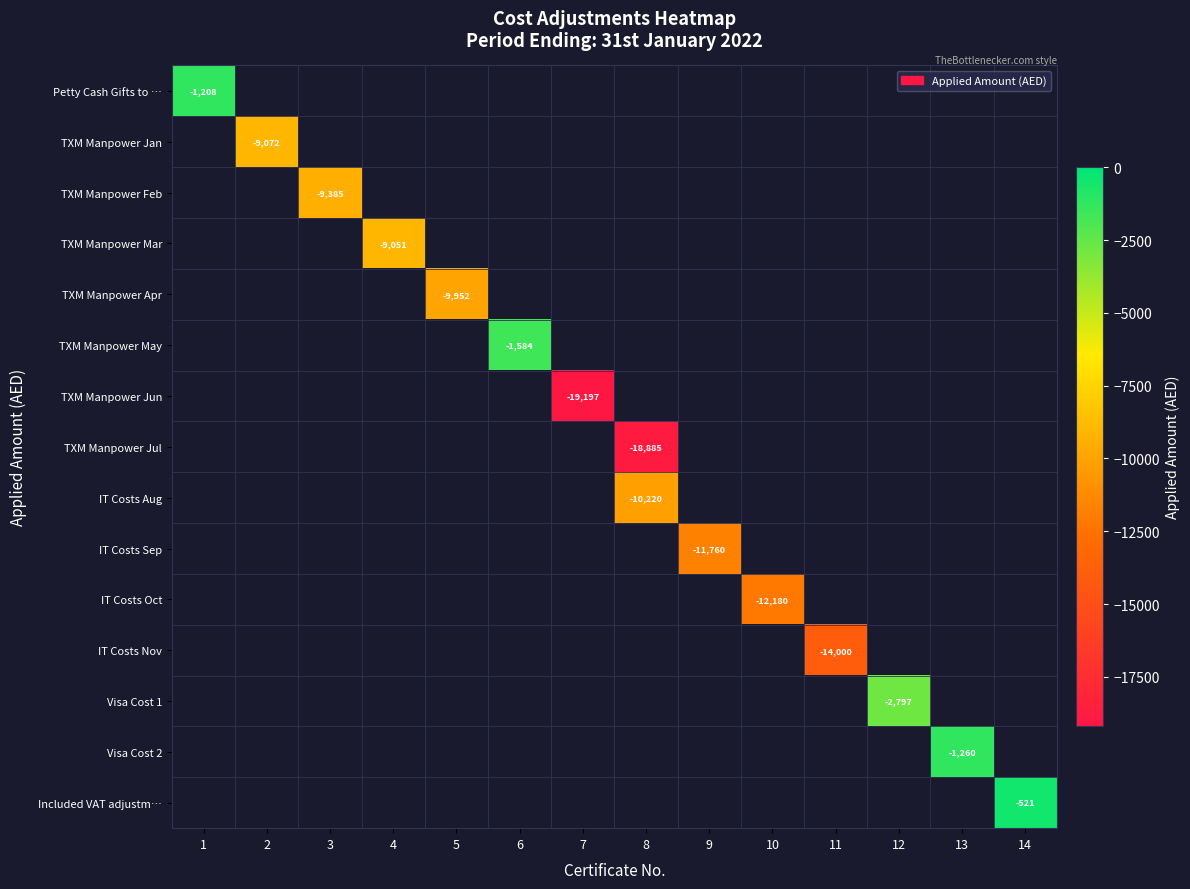

Is the value of row_3 at 6 greater than the value of row_13 at 6?

No